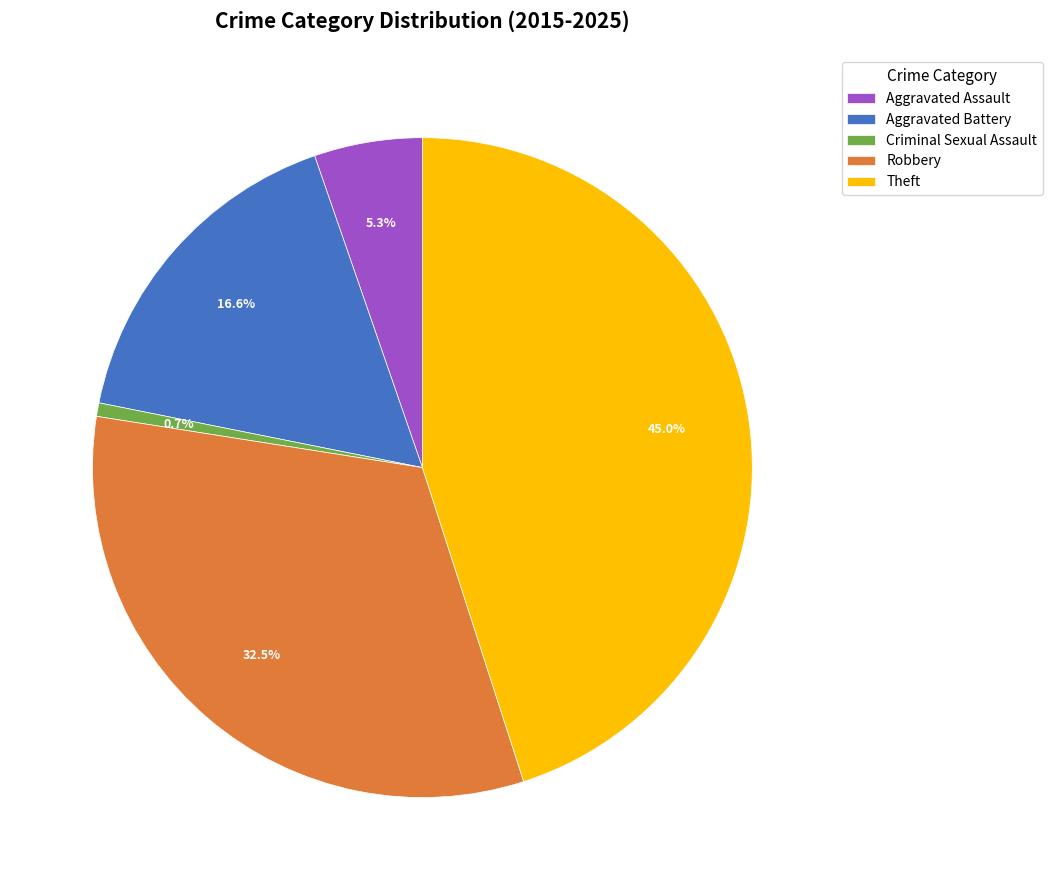

Which category has the smallest portion of the pie?

Criminal Sexual Assault